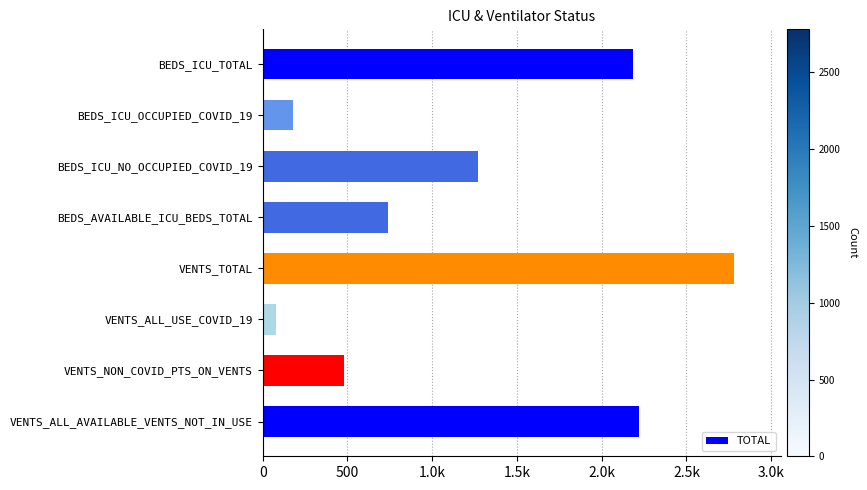

Does the chart contain any negative values?

No